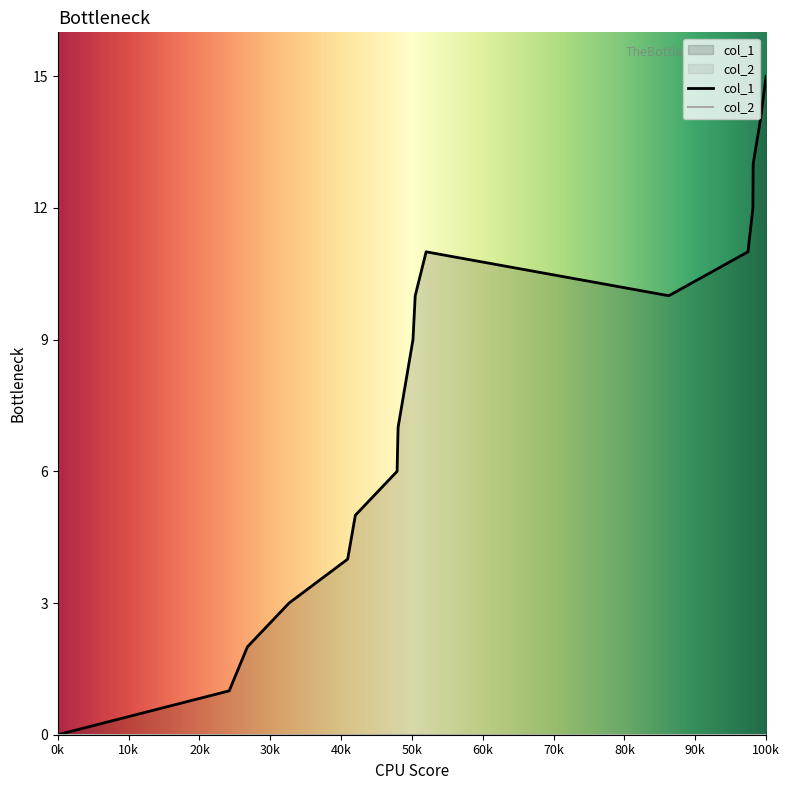

The chart shows a value of 4 at 1512774133. True or false?

False